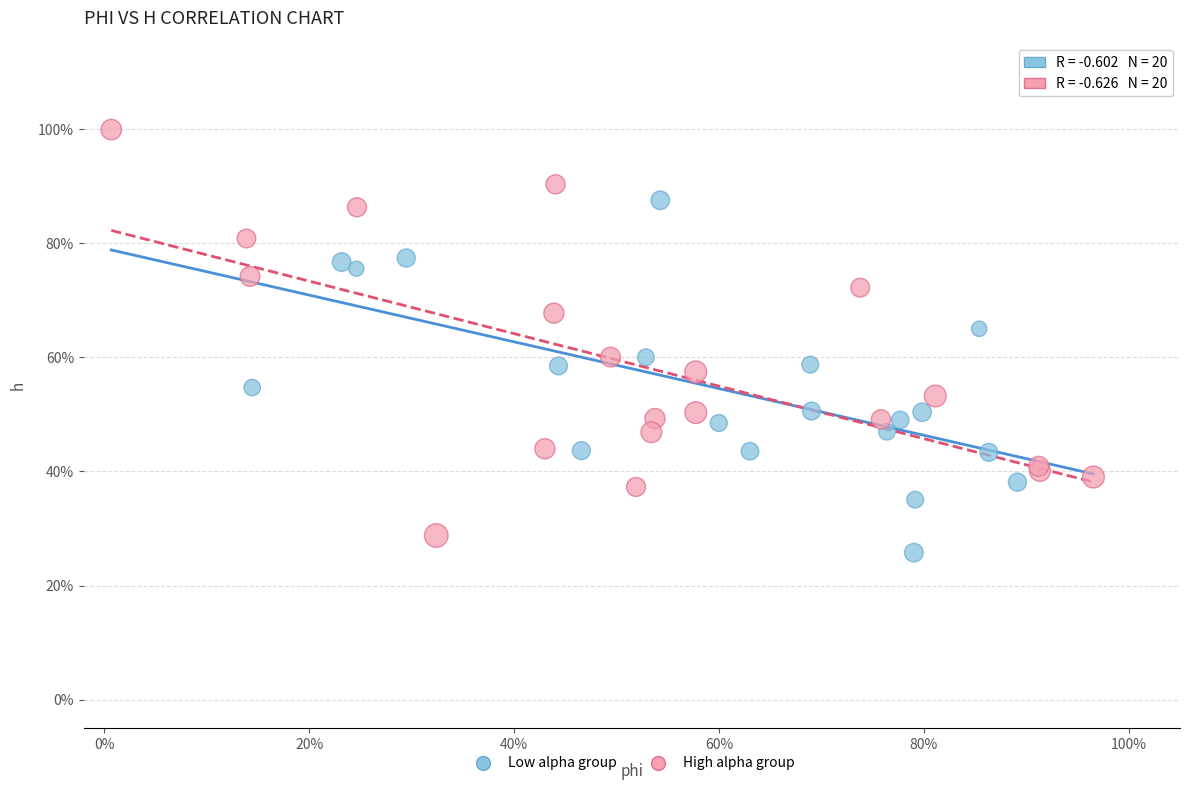

What are all the series names shown in the legend?

Low alpha group, High alpha group